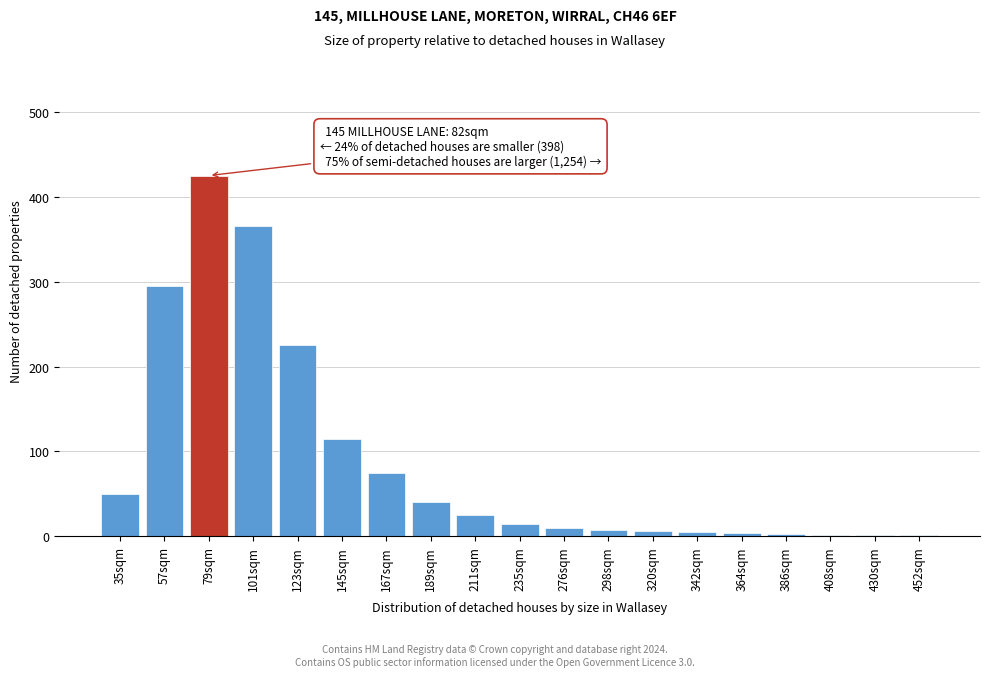

What is the change in value from 79sqm to 123sqm?

-200